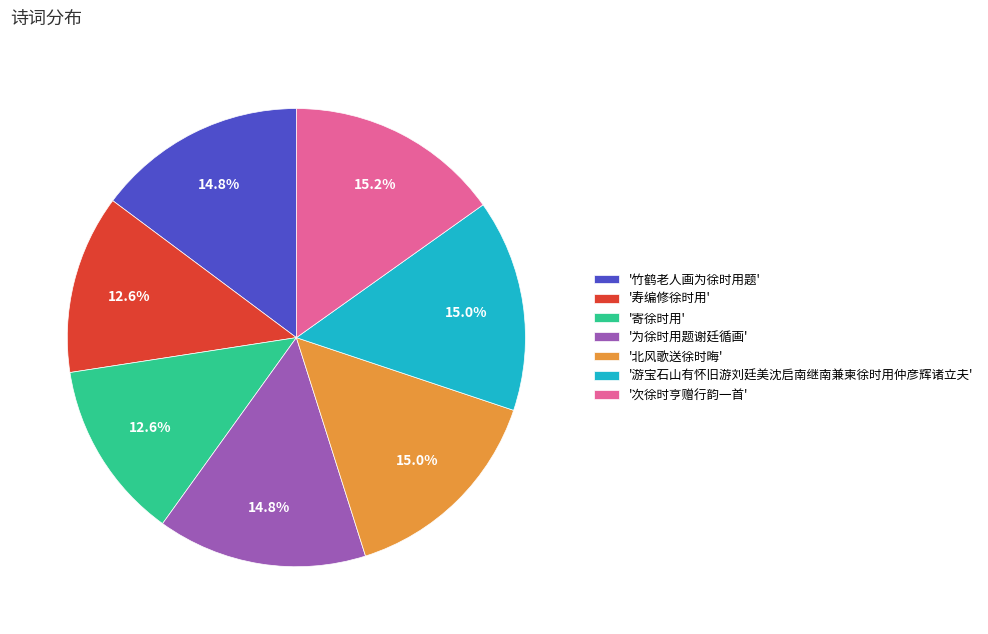

What is the total percentage of '游宝石山有怀旧游刘廷美沈启南继南兼柬徐时用仲彦辉诸立夫' and '北风歌送徐时晦'?

30.0%